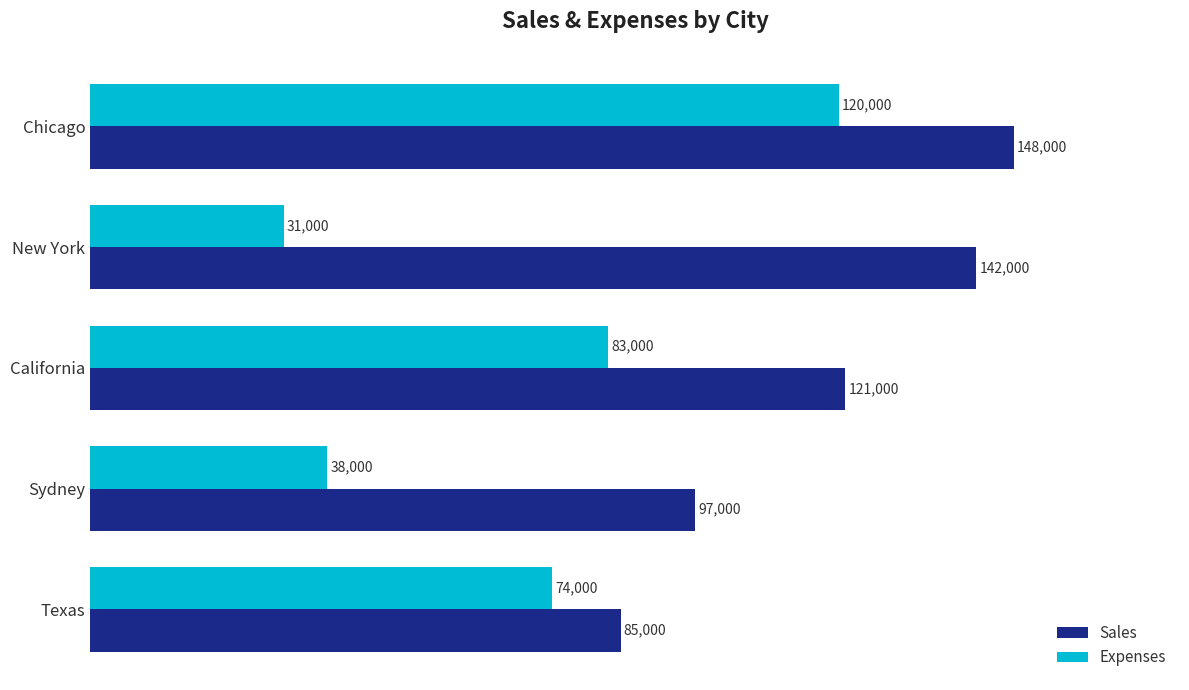

The Expenses series shows 83000 at California. True or false?

True